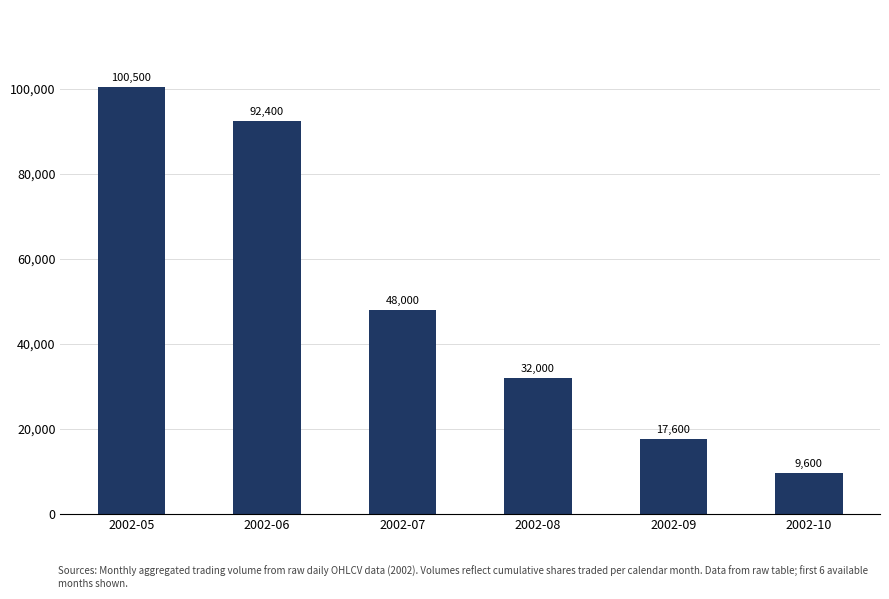

What is the change in value from 2002-05 to 2002-10?

-90900